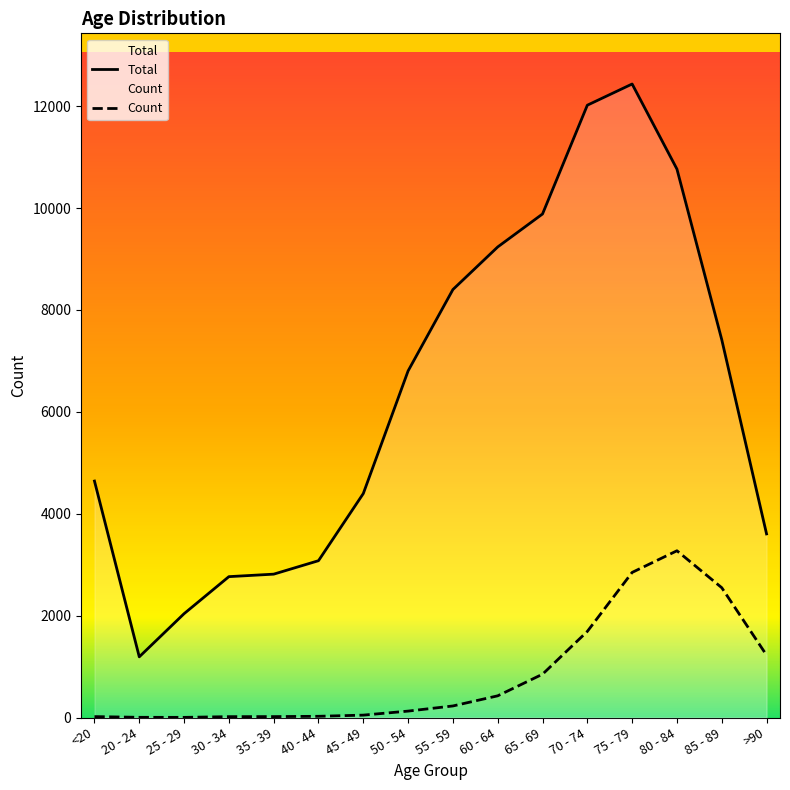

Where is the first local maximum for Count?

80 - 84